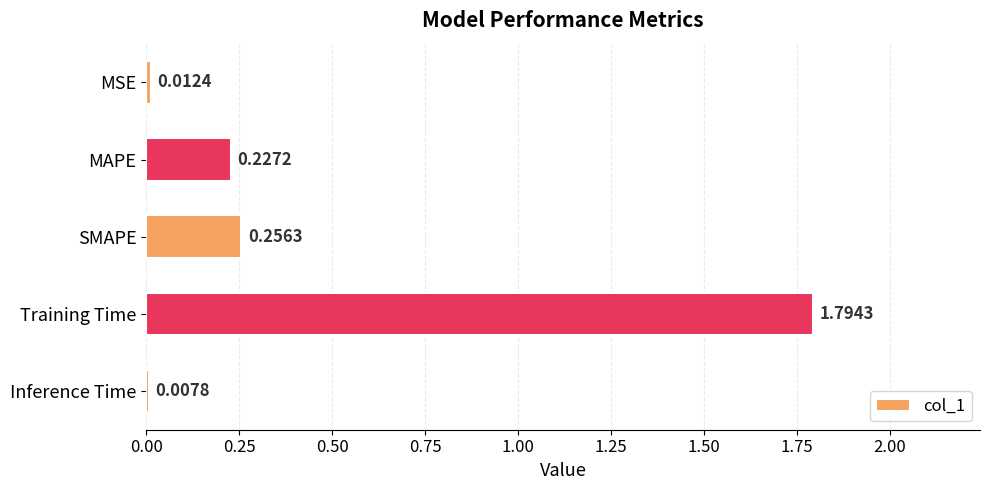

What is the average value?

0.5